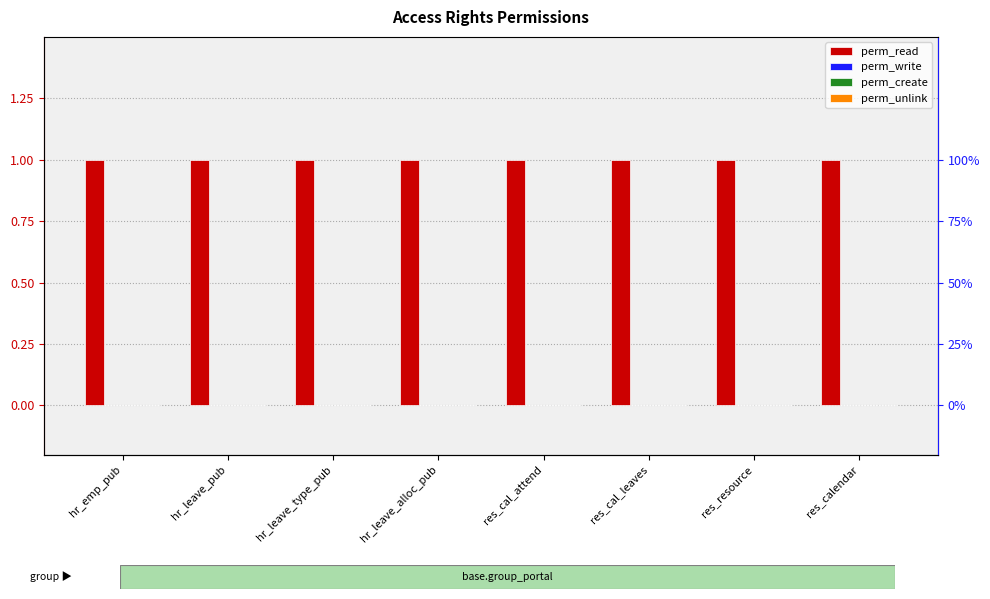

How many bars are there in total?

32